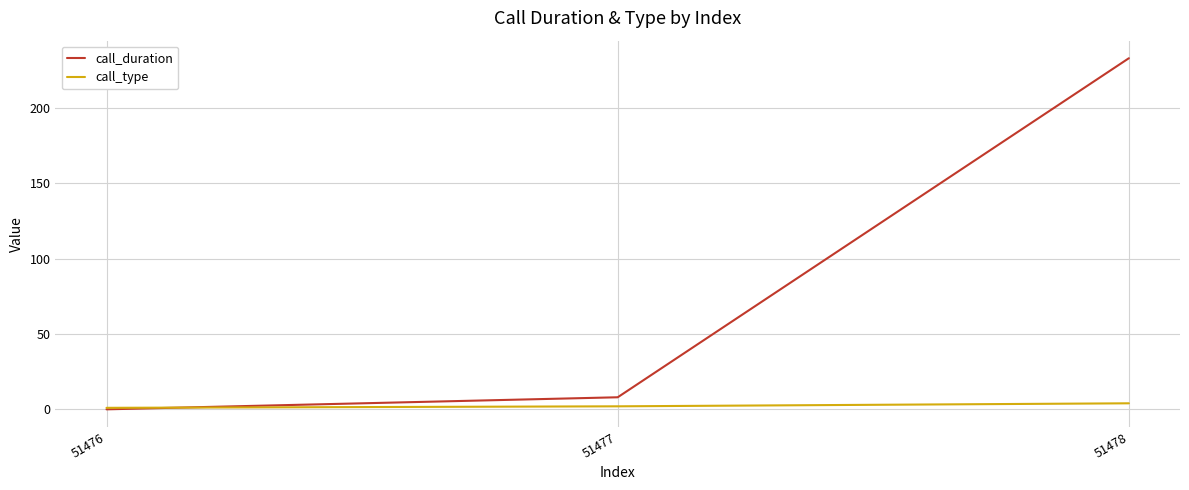

Which label corresponds to the largest value in the chart?

51478